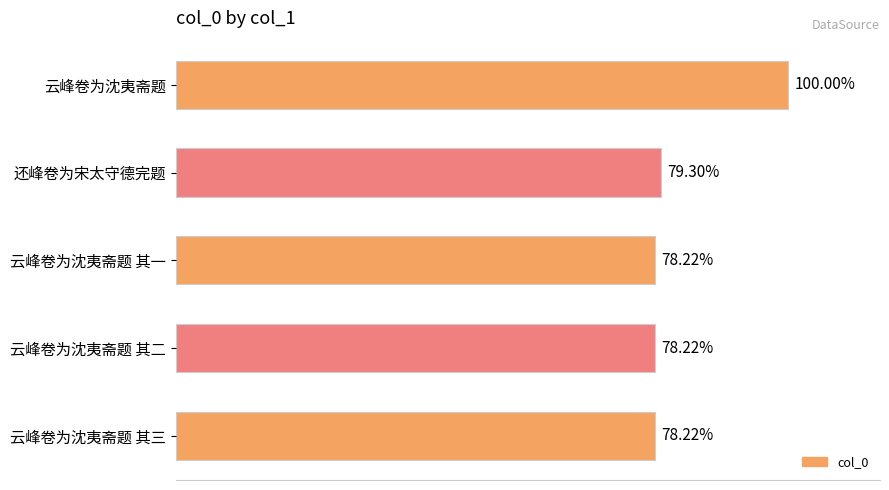

Are the bars horizontal?

Yes